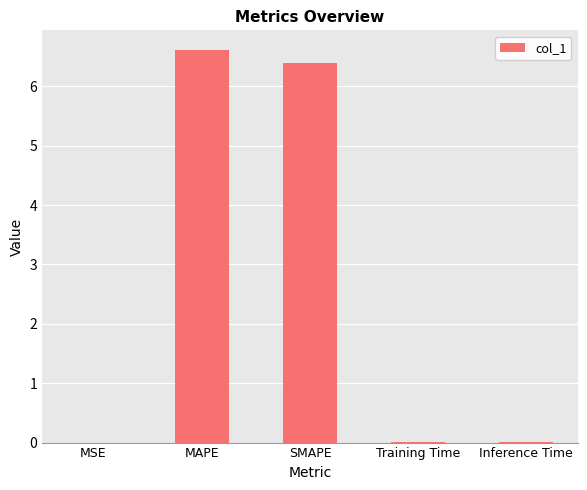

Is it true that the value at Training Time is 0.0?

True